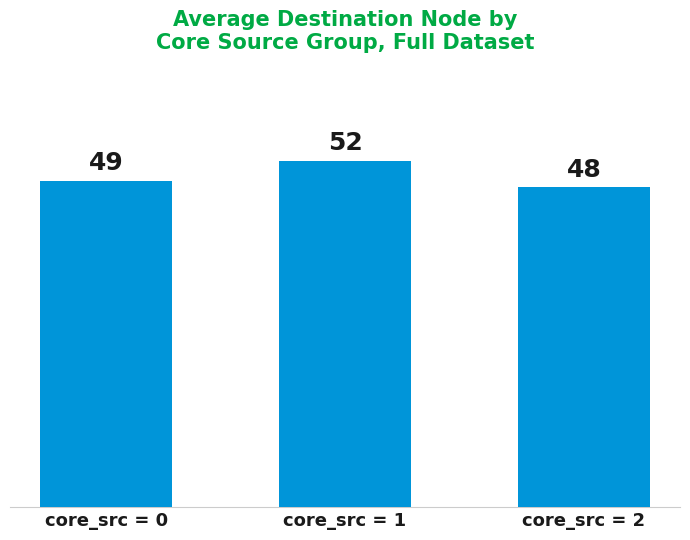

Reading left to right, transcribe all the data shown in this chart.

49	52	48